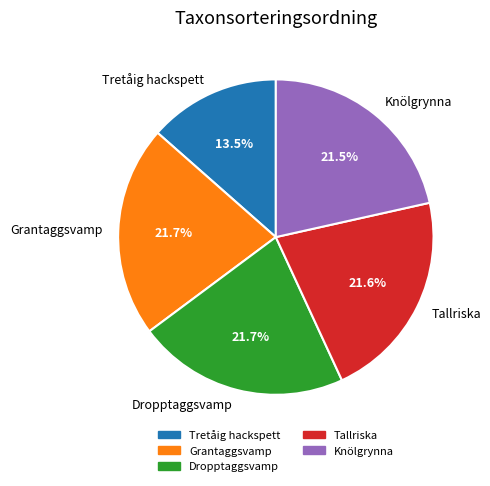

Is Tretåig hackspett the majority of the pie?

No